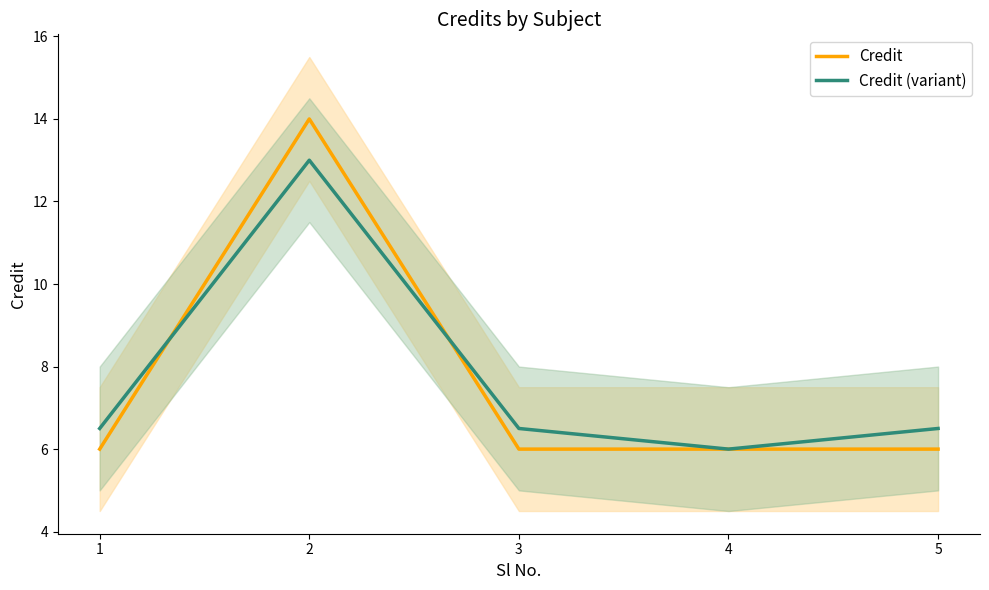

Reading right to left, transcribe all the data shown in this chart.

Credit: 6.0	6.0	6.0	14.0	6.0
Credit (variant): 6.5	6.0	6.5	13.0	6.5